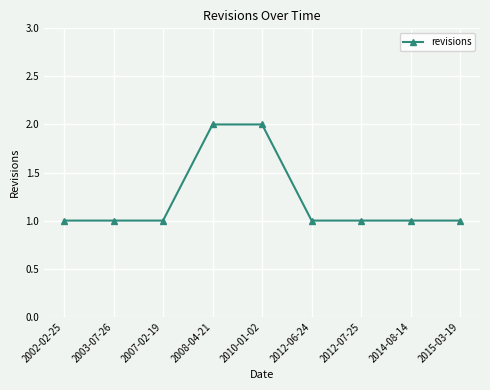

What value does the data have at 2007-02-19?

1